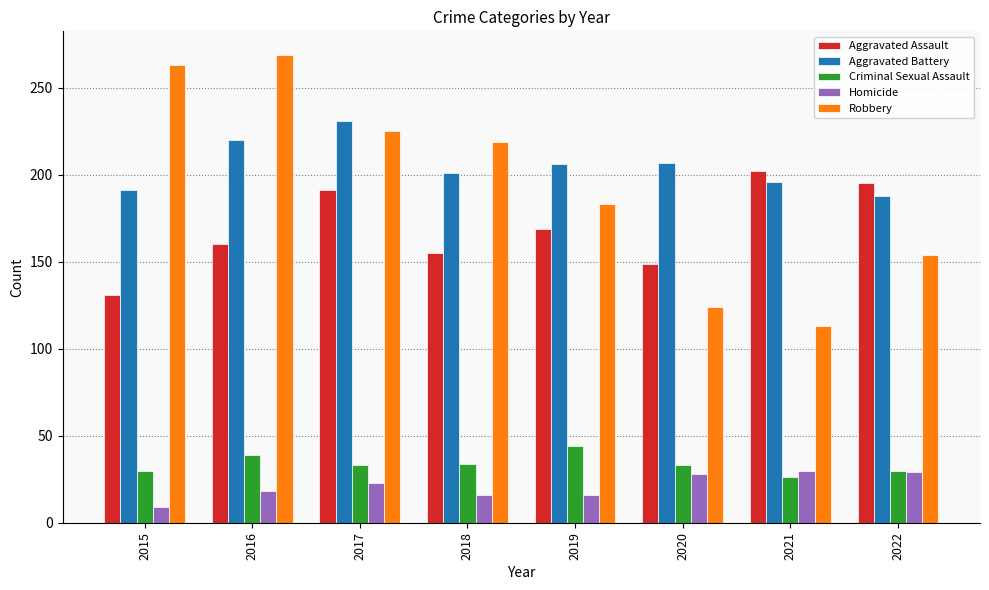

What is the difference between the Aggravated Assault values at 2018 and 2021?

47